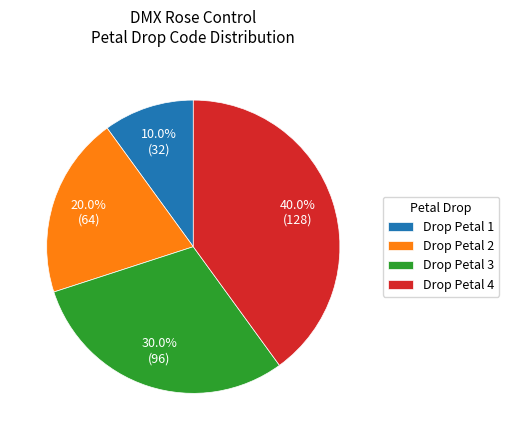

Rank the categories by value from highest to lowest.

Drop Petal 4, Drop Petal 3, Drop Petal 2, Drop Petal 1